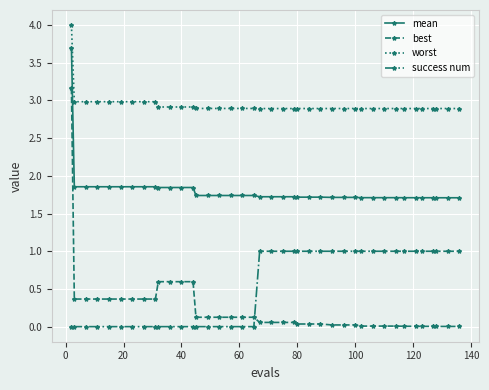

Which series has the largest range (max minus min)?

best